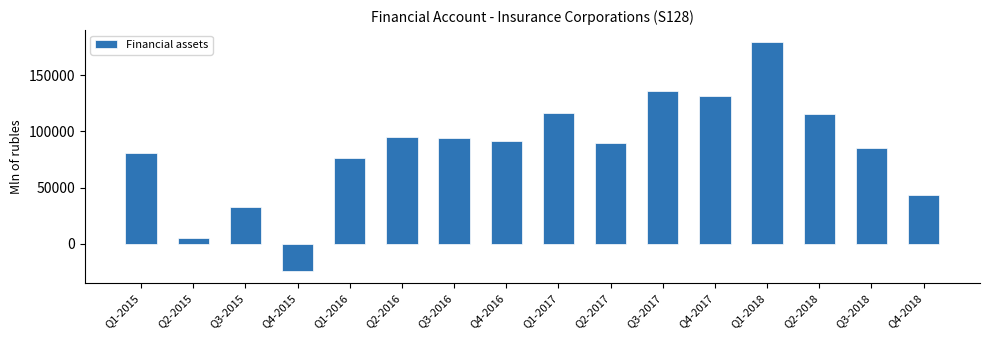

What is the change in value from Q4-2015 to Q2-2018?

+140031